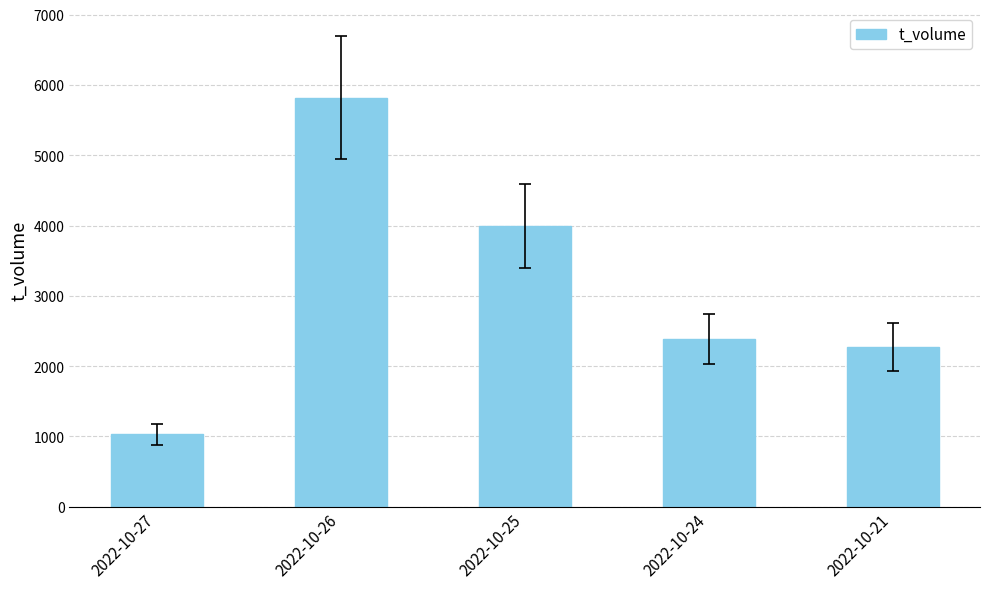

What is the maximum value shown in the chart?

5821